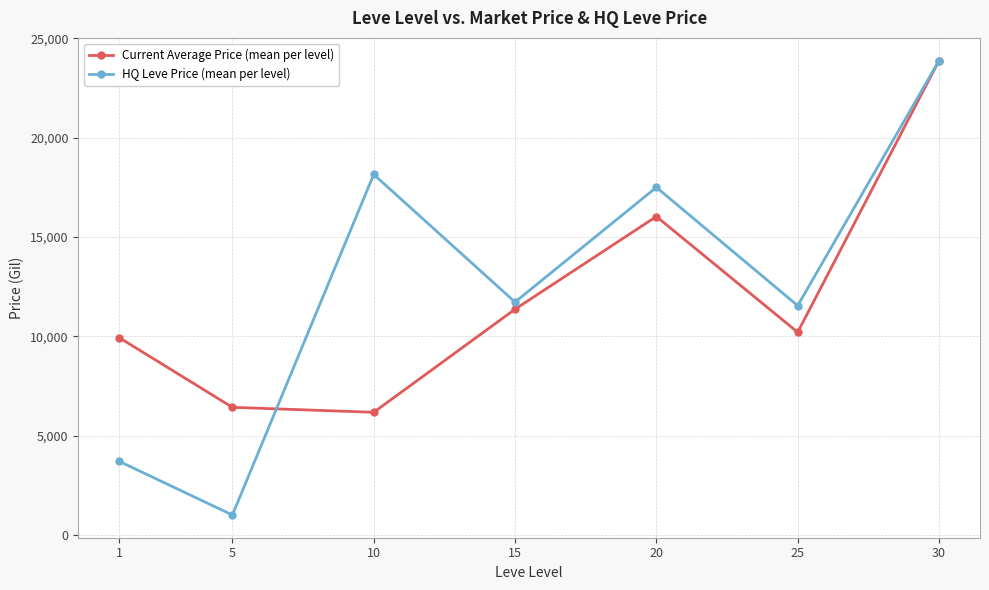

What is the value of the Current Average Price (mean per level) point at the 1st from the left?

9931.9